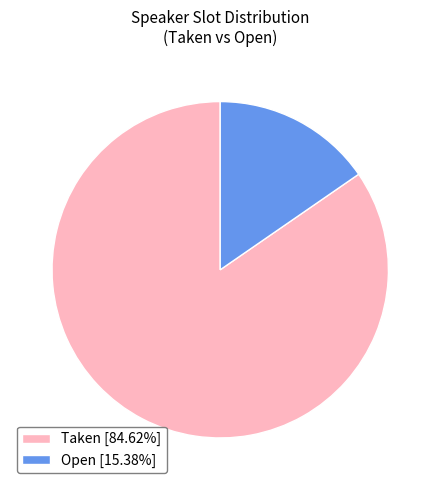

Does Taken [84.62%] represent more than half of the total?

Yes